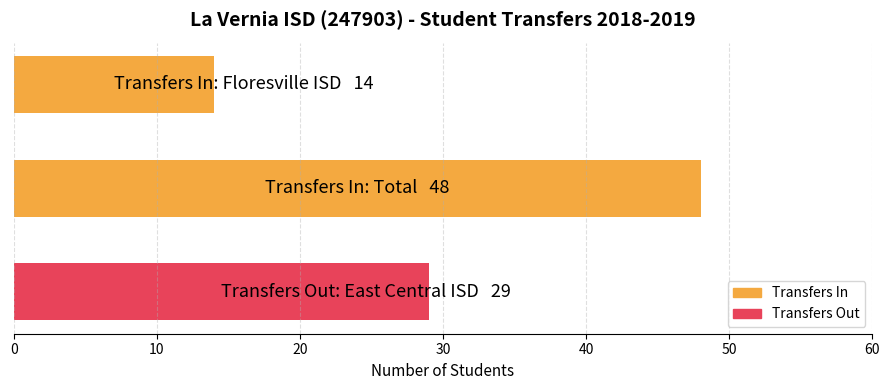

Does the chart contain any negative values?

No